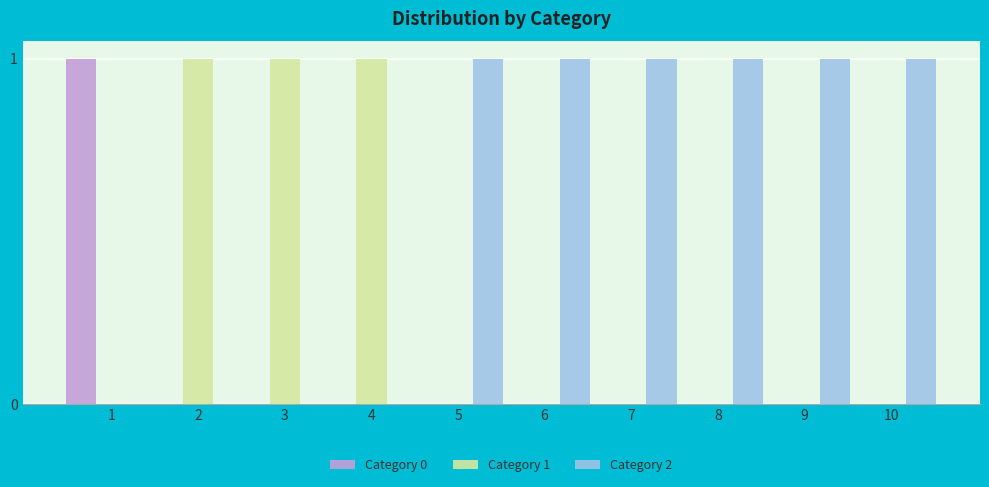

Are the bars grouped side by side (vs. stacked)?

Yes